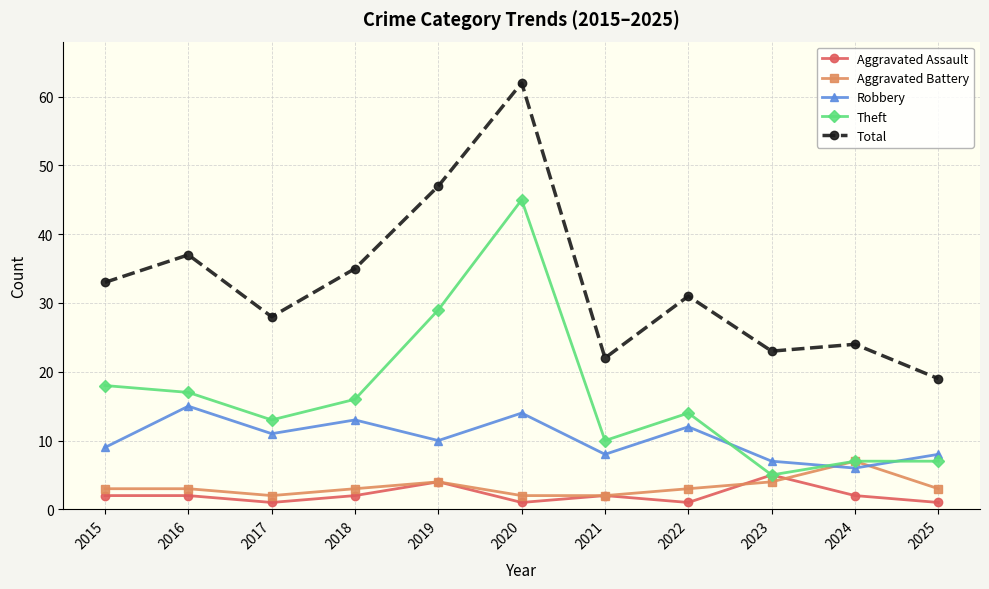

Rank the series at 2018 from lowest to highest value.

Aggravated Assault, Aggravated Battery, Robbery, Theft, Total